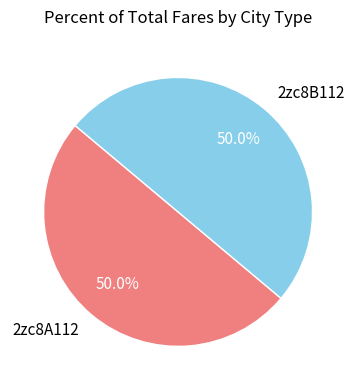

What portion of the pie excludes 2zc8B112?

50.0%